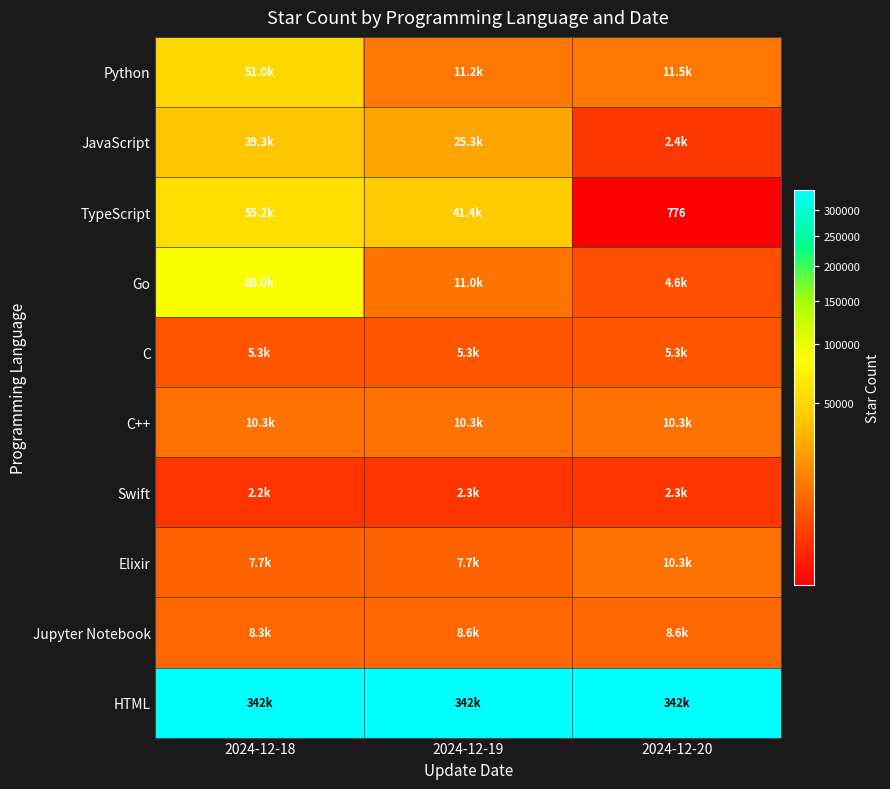

What is the highest value of the HTML series?

342030